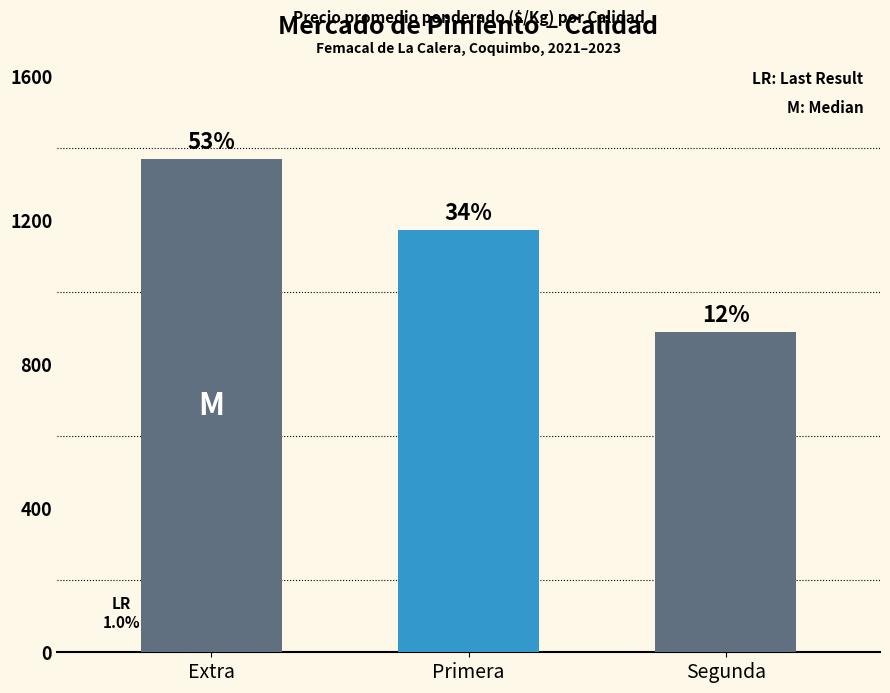

What is the difference between the values at Extra and Primera?

196